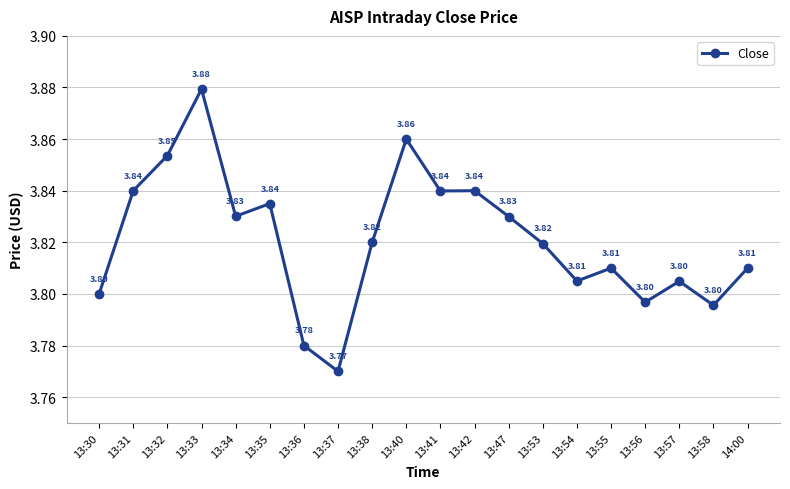

Between 13:55 and 13:36, which is larger?

13:55